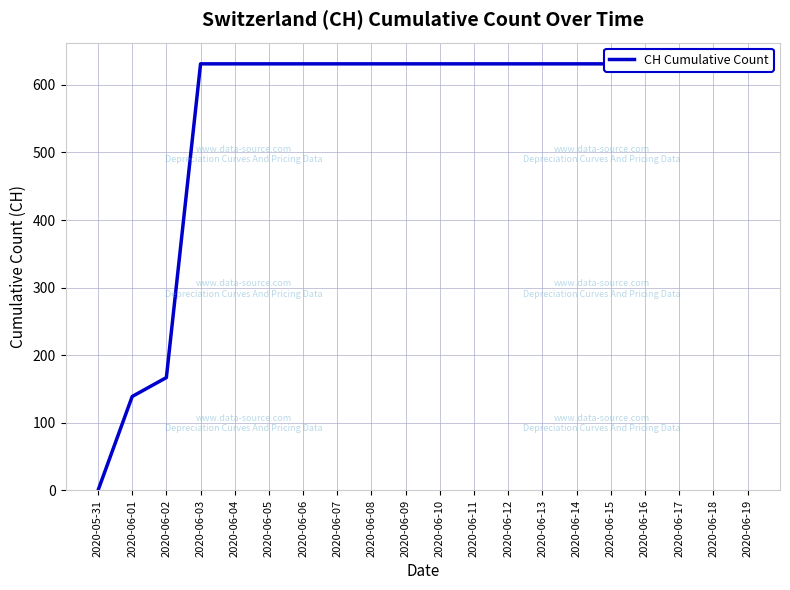

How many positive values are there?

19